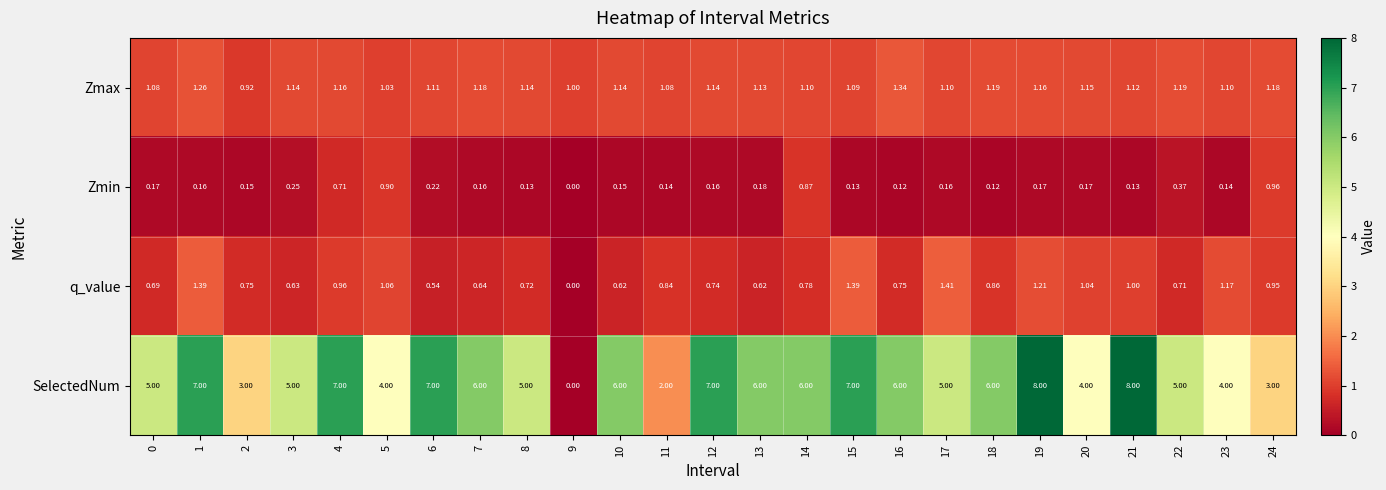

Which series has the largest total across all categories?

SelectedNum